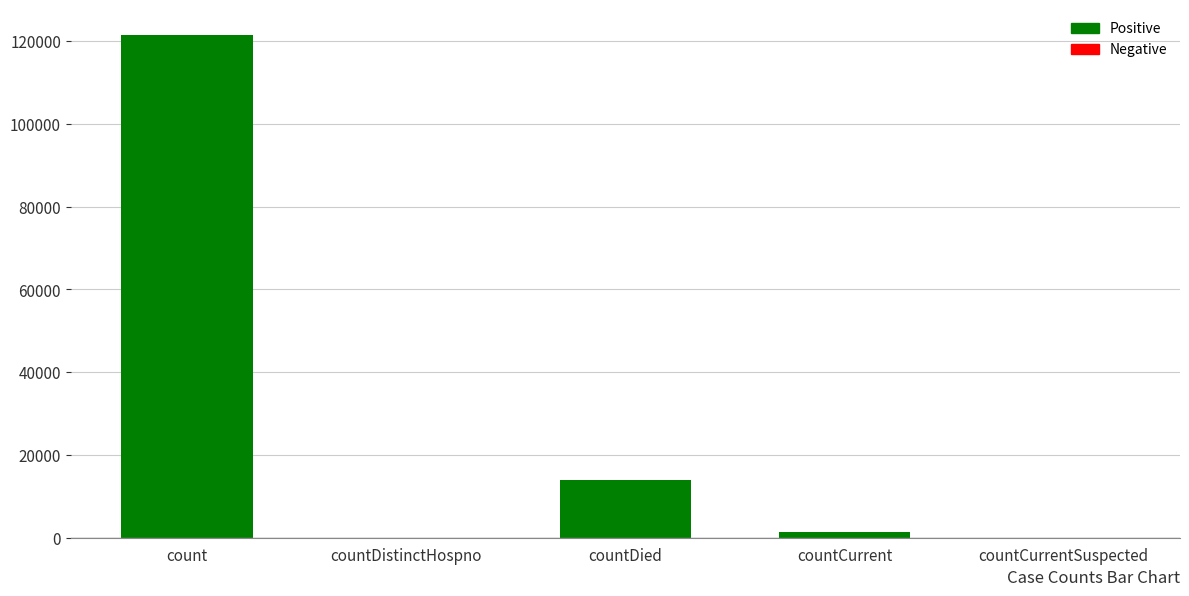

Reading left to right, transcribe all the data shown in this chart.

121641	0	13844	1358	0